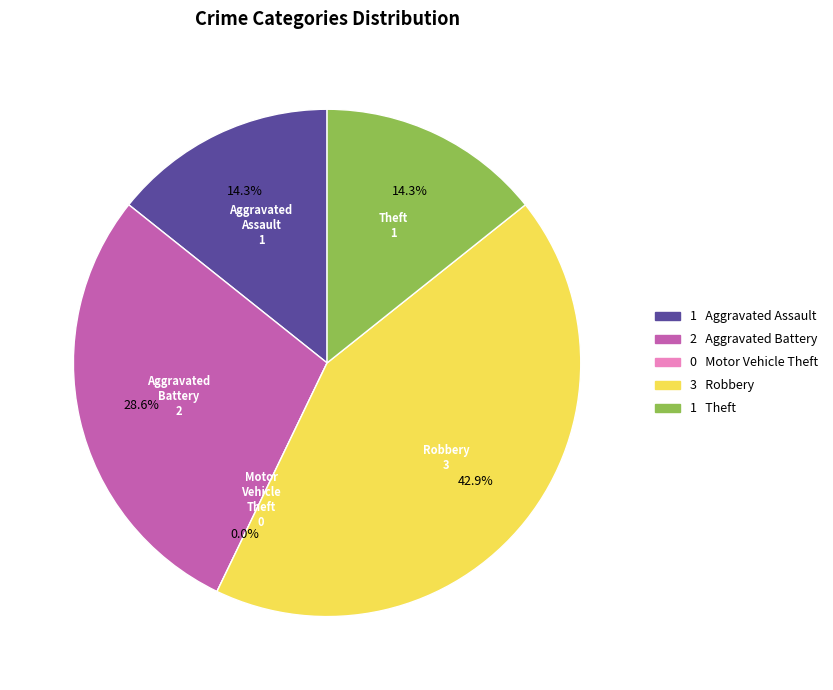

How many segments does this pie chart have?

5